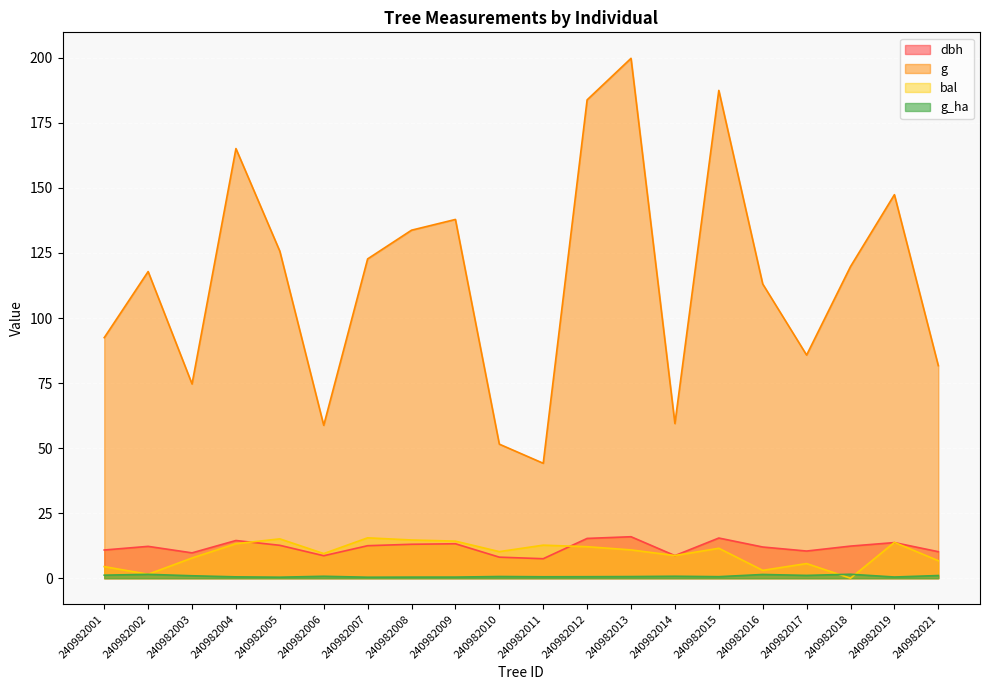

Does the chart display data point markers on the line(s)?

No